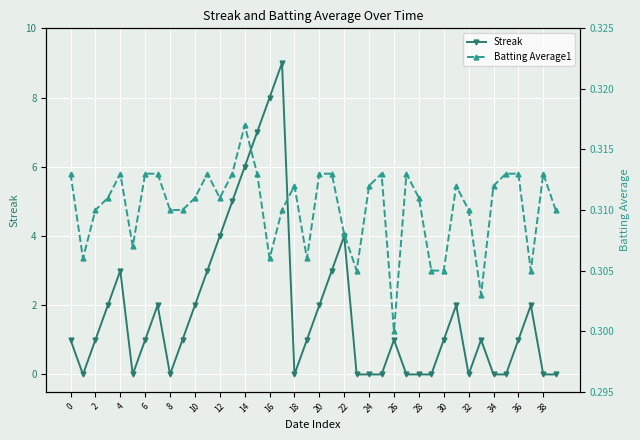

Where is the first local maximum for Streak?

4